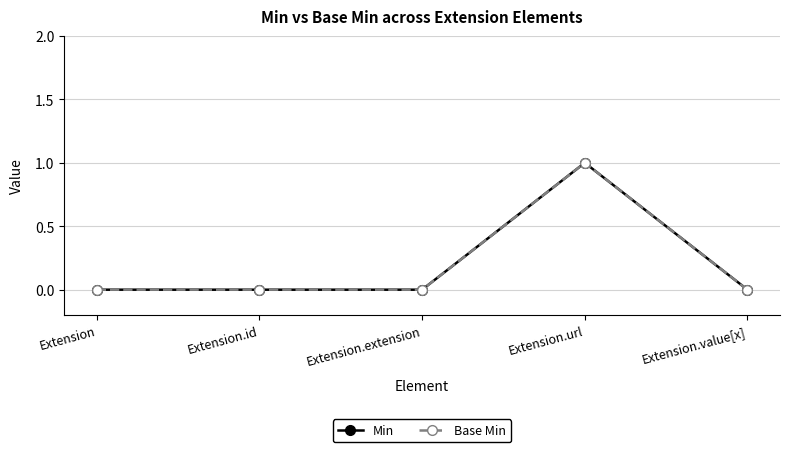

Does the chart have visible grid lines?

Yes